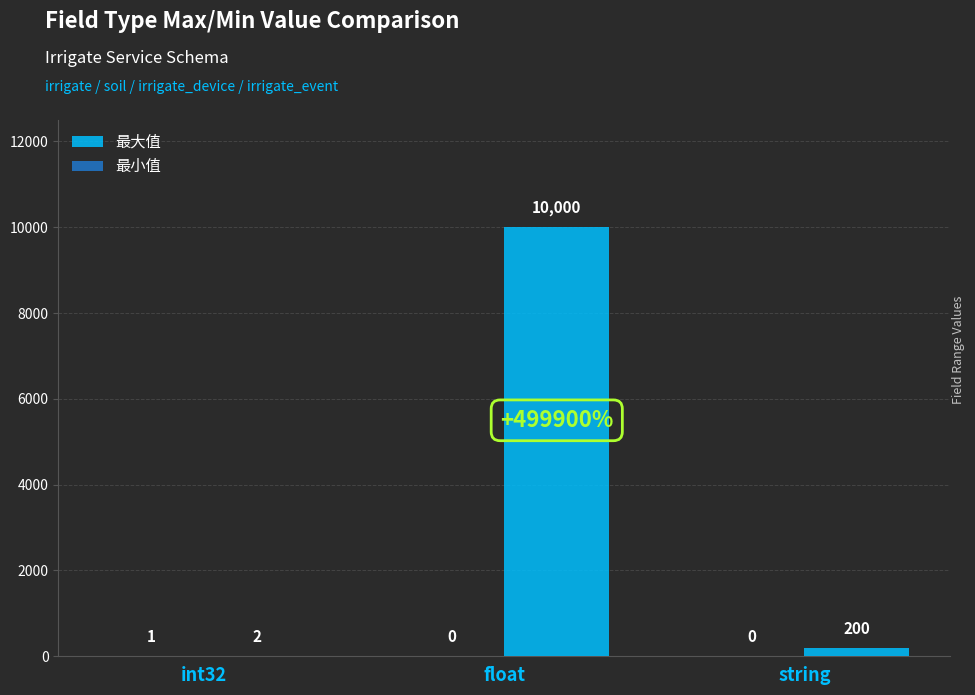

Where is 最大值 nearest to the value 5001?

string